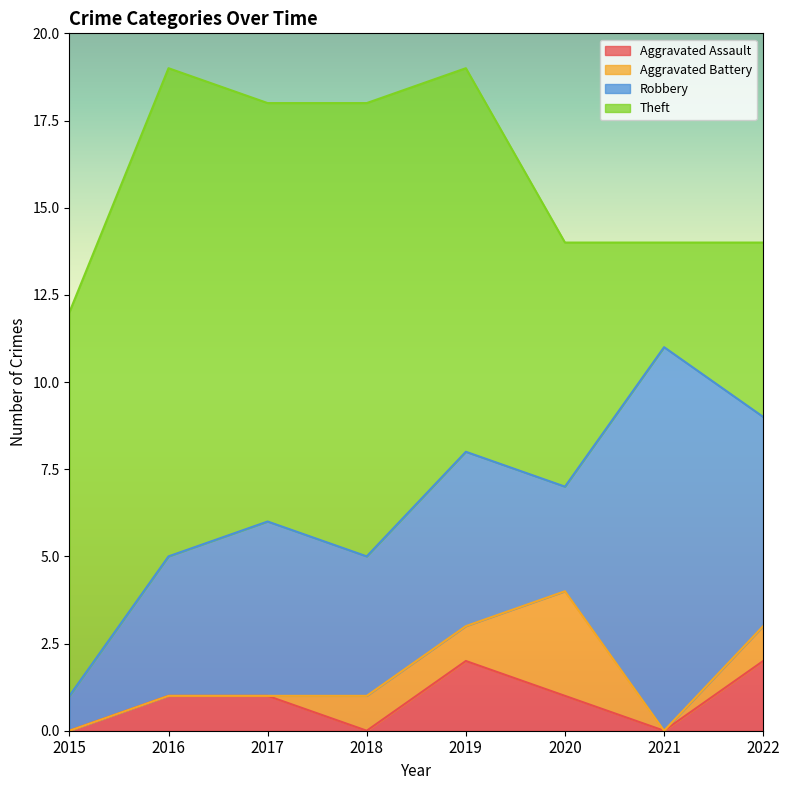

Rank the series by their maximum value, from highest to lowest.

Theft, Robbery, Aggravated Battery, Aggravated Assault